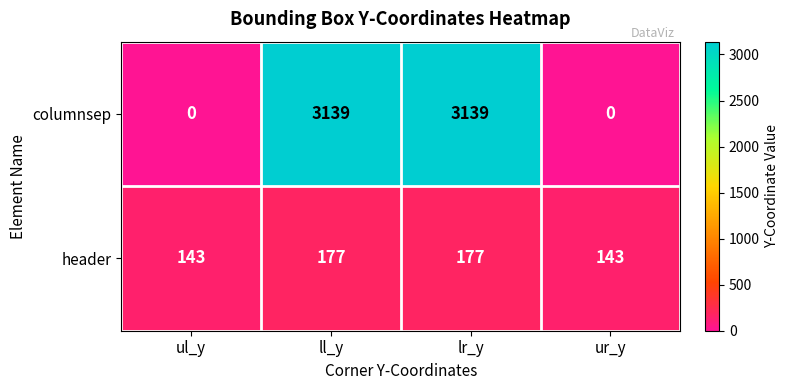

What is the total value across all series at lr_y?

3316